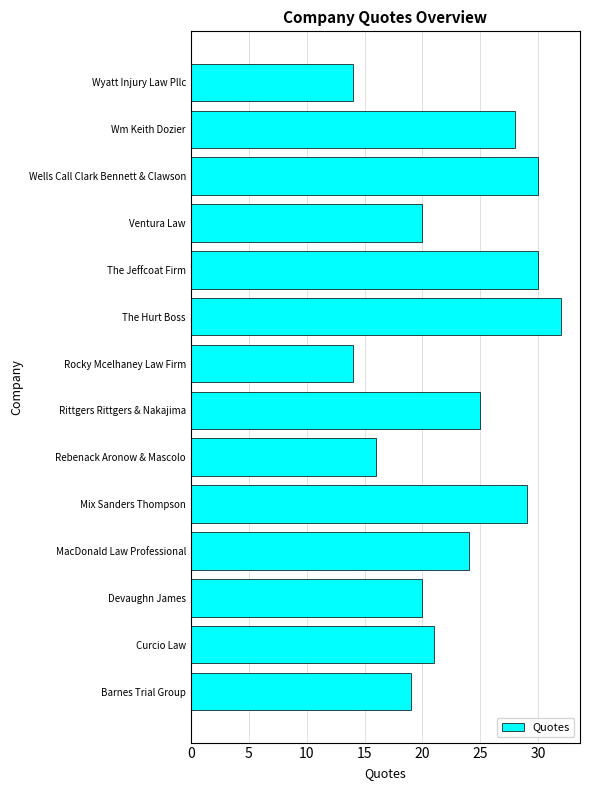

How many bars are there in total?

14